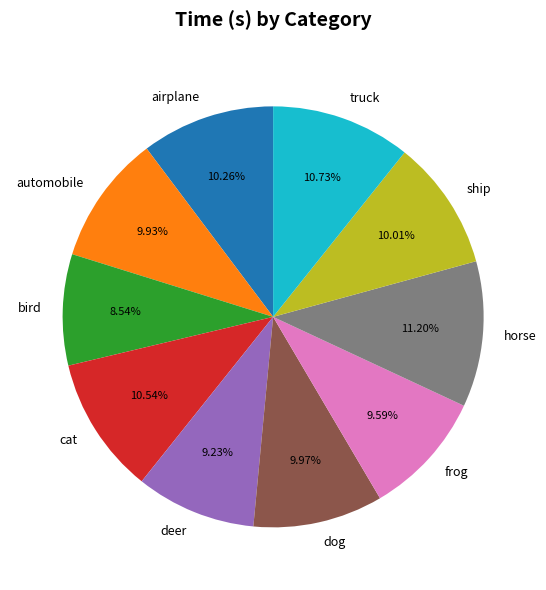

Is there any slice that represents more than half of the pie?

No